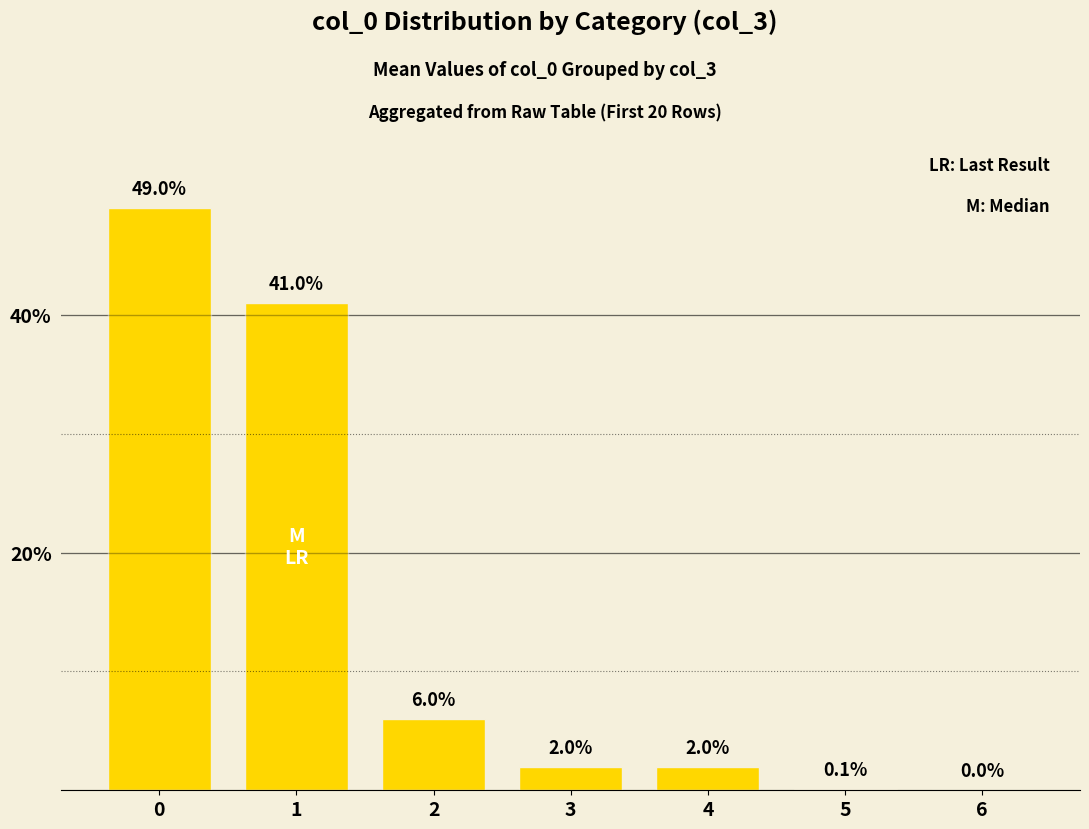

Reading left to right, what are all the values shown in this chart?

49.0	41.0	6.0	2.0	2.0	0.1	0.0